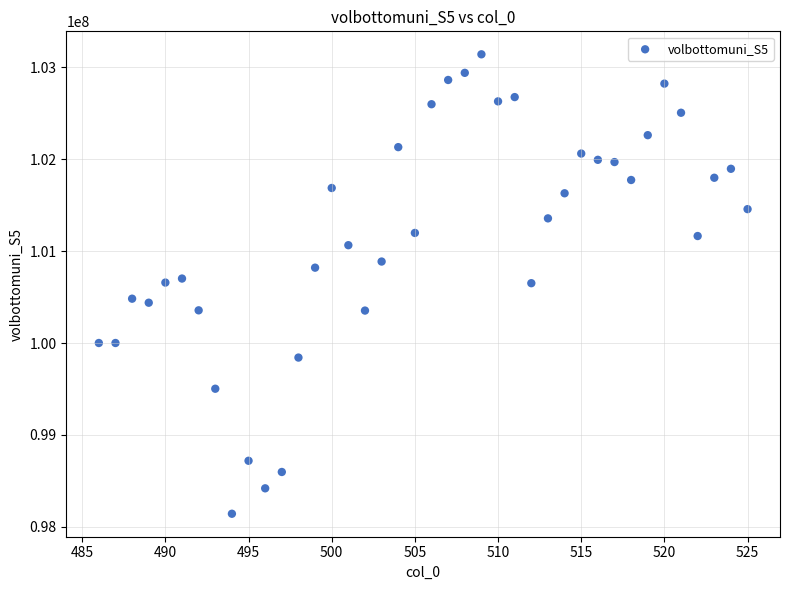

What is the range of X values (max minus min)?

39.0